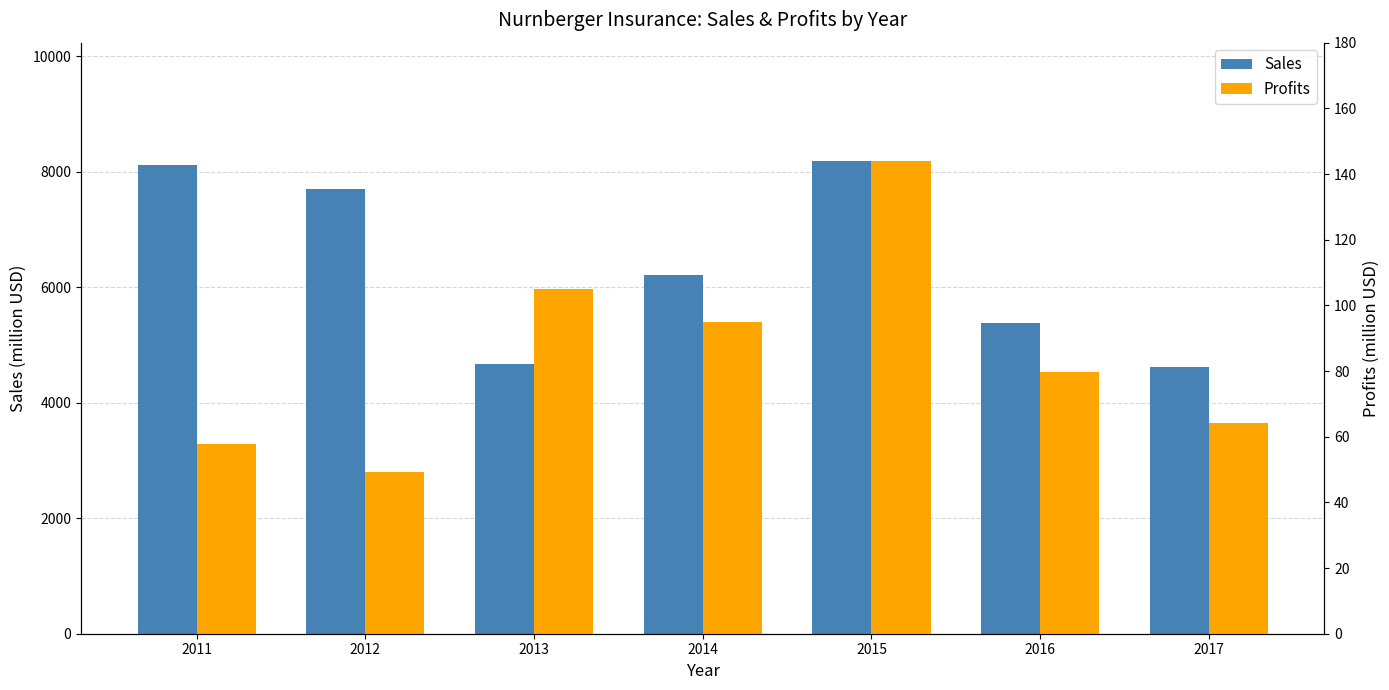

Is the value of Sales at 2013 greater than the value of Profits at 2011?

Yes